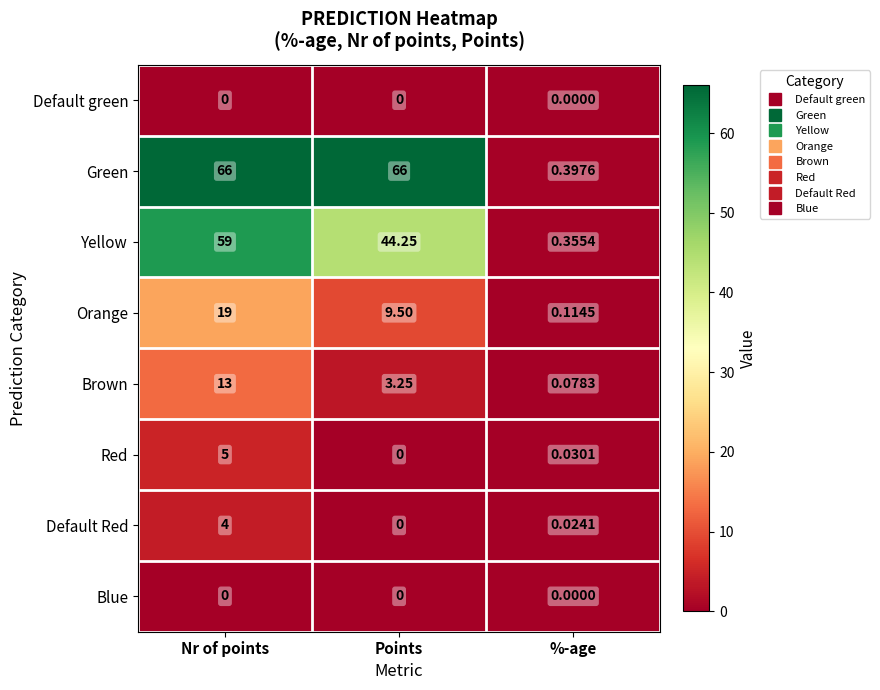

At which label does Brown first exceed 3?

Nr of points